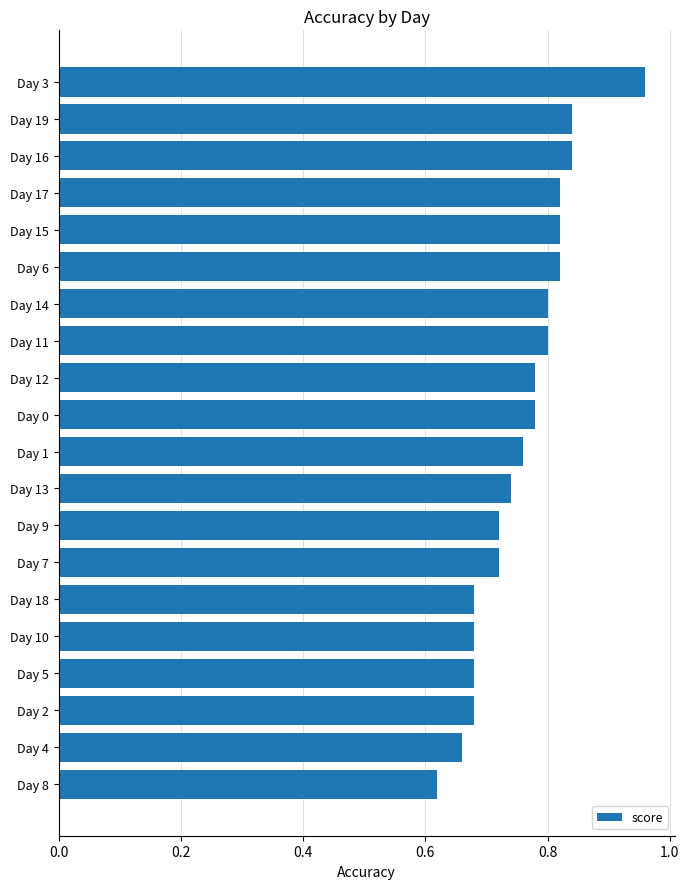

What is the sum of all values?

15.2